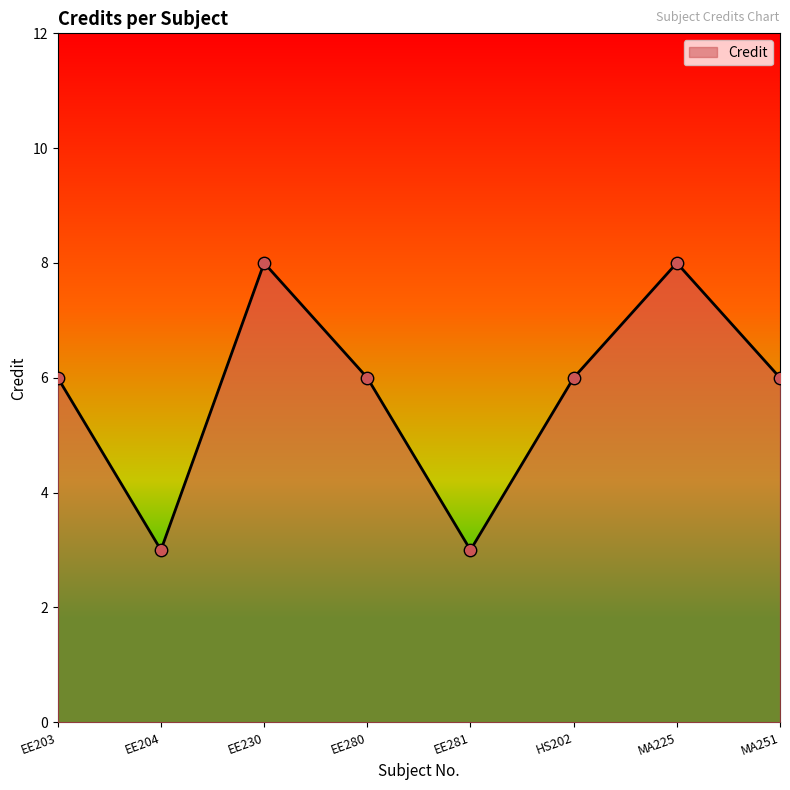

Between HS202 and MA225, which is larger?

MA225